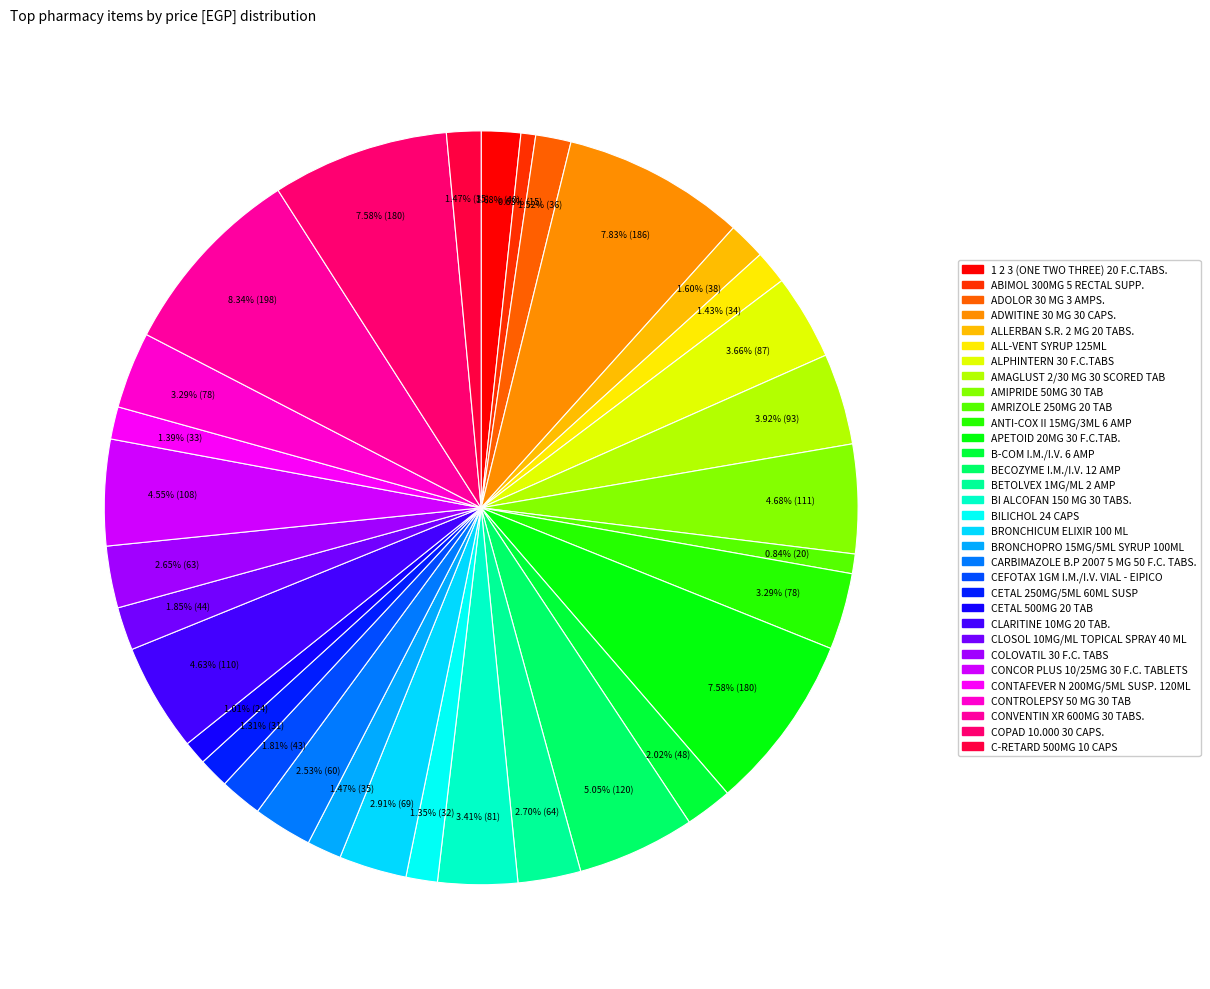

Count the number of slices in the pie.

32